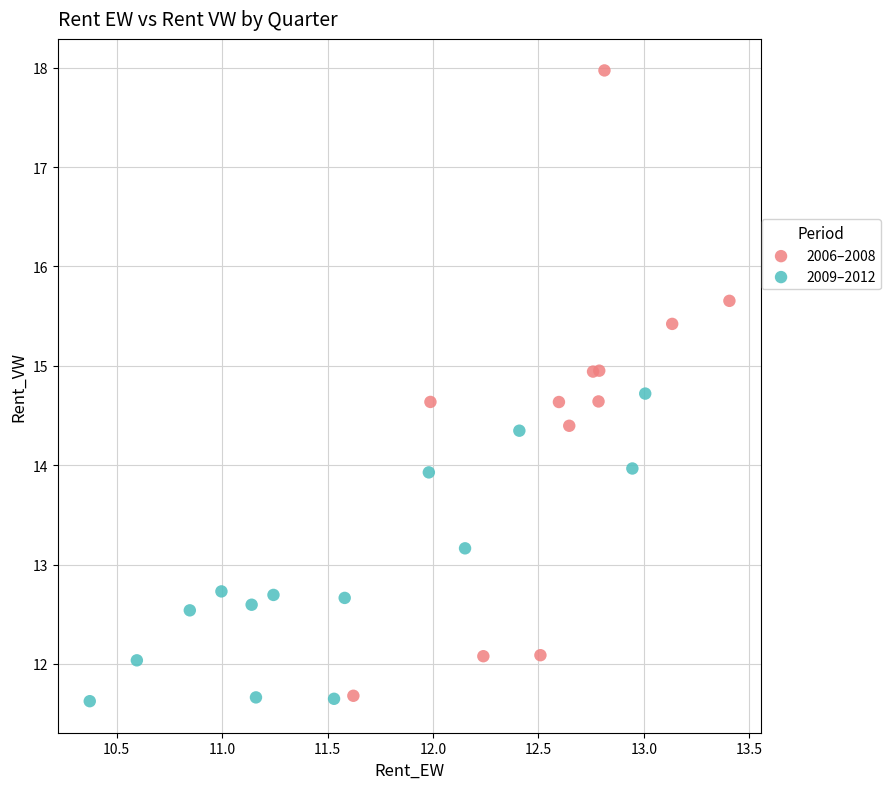

Which series has the widest spread of Y values?

2006–2008